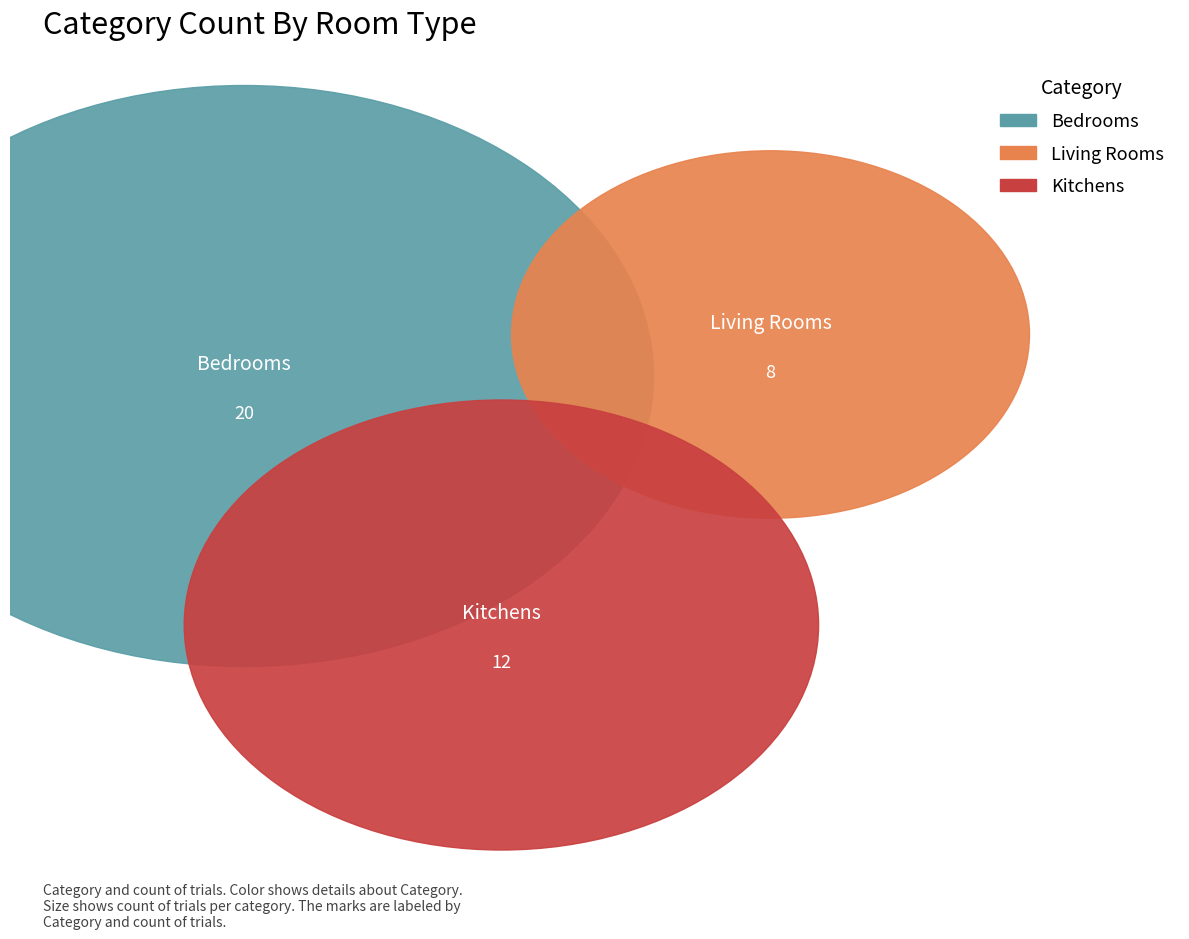

Approximately how many times larger is the value at kitchens compared to bedrooms?

0.6